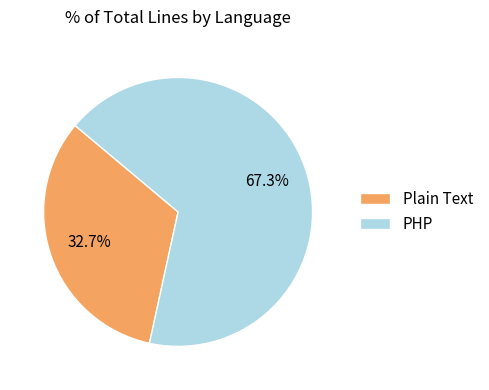

What portion of the pie excludes PHP?

32.7%